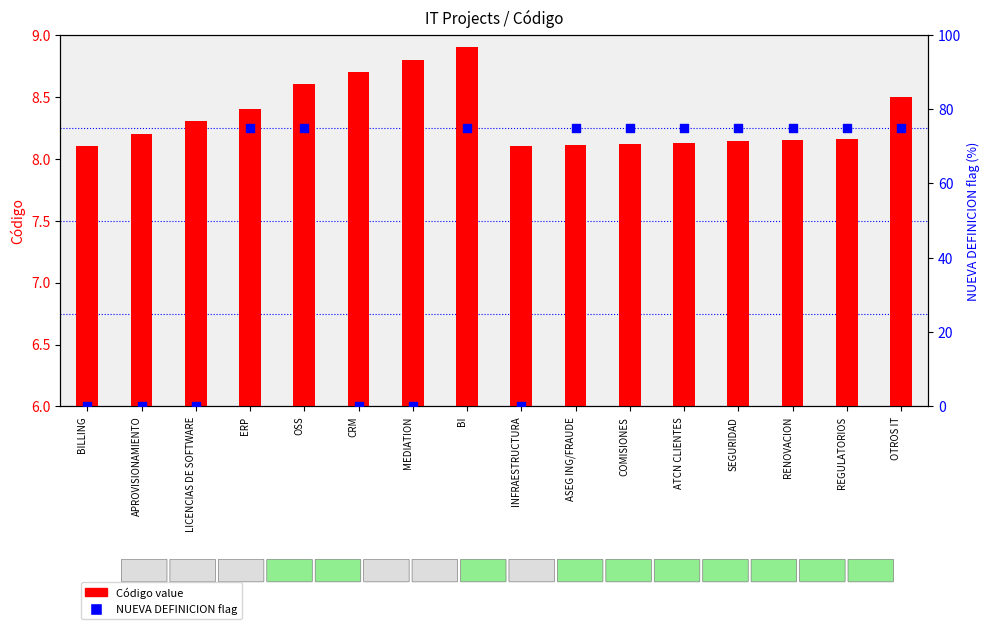

Which series has the largest Y range (max minus min)?

NUEVA DEFINICION flag